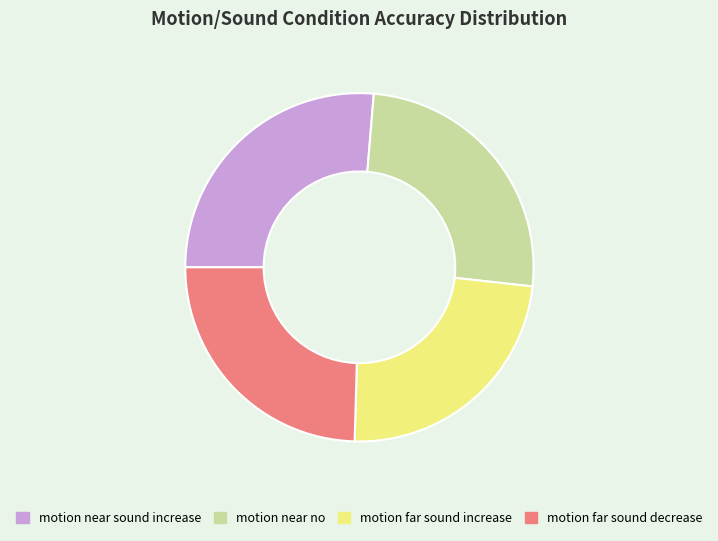

Do motion near sound increase and motion far sound decrease together represent more than half of the pie?

Yes